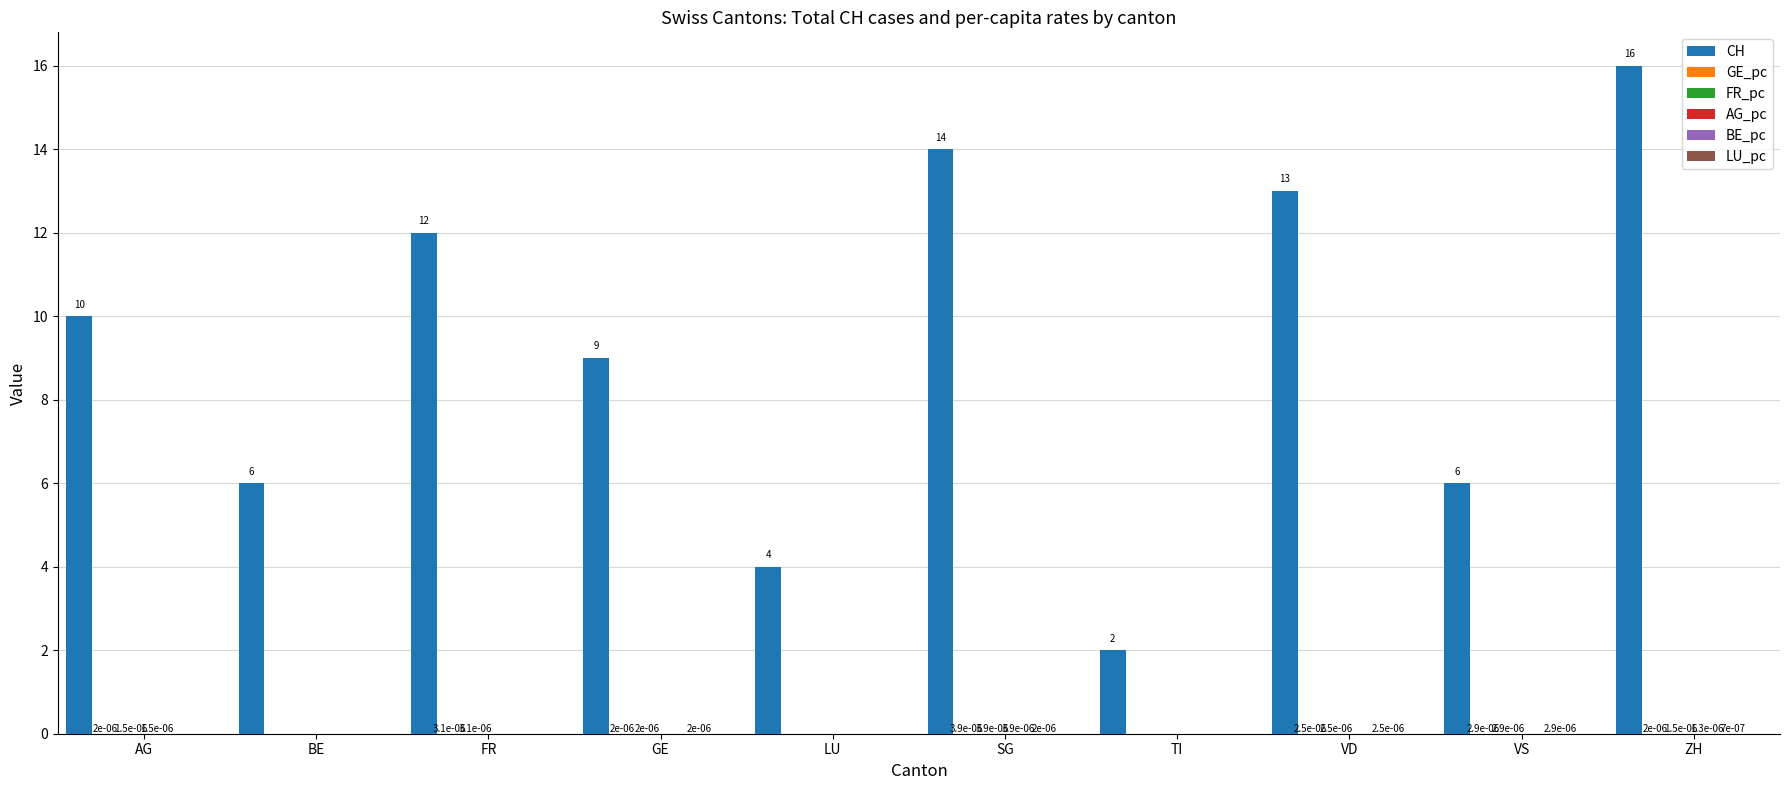

How many series are shown in this chart?

5